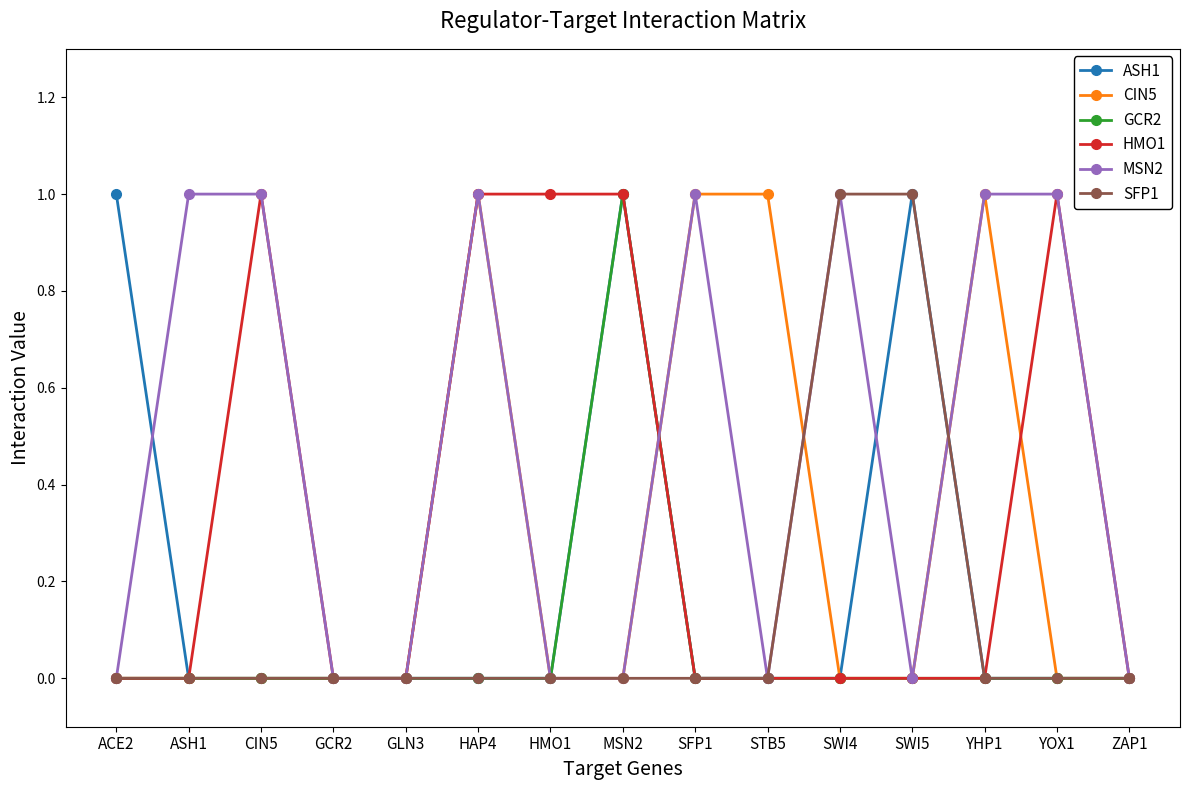

What is the label of the 14th point from the right?

ASH1